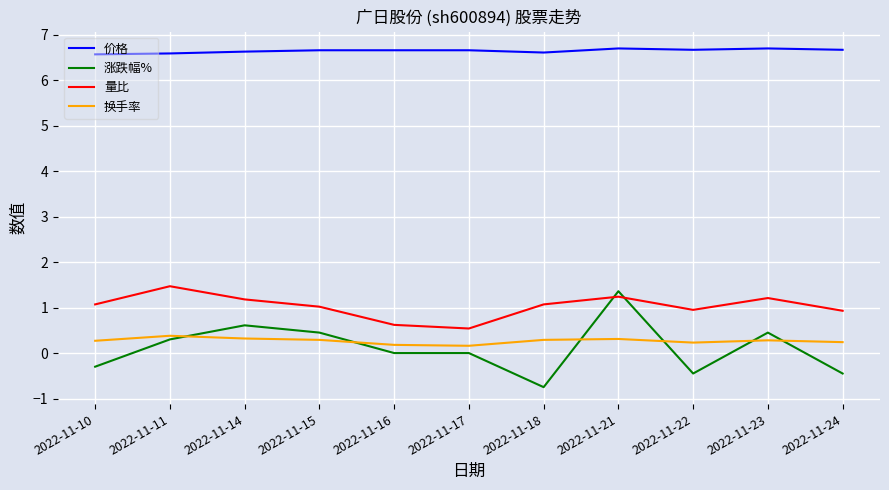

What is the difference between the 量比 values at 2022-11-14 and 2022-11-11?

0.3